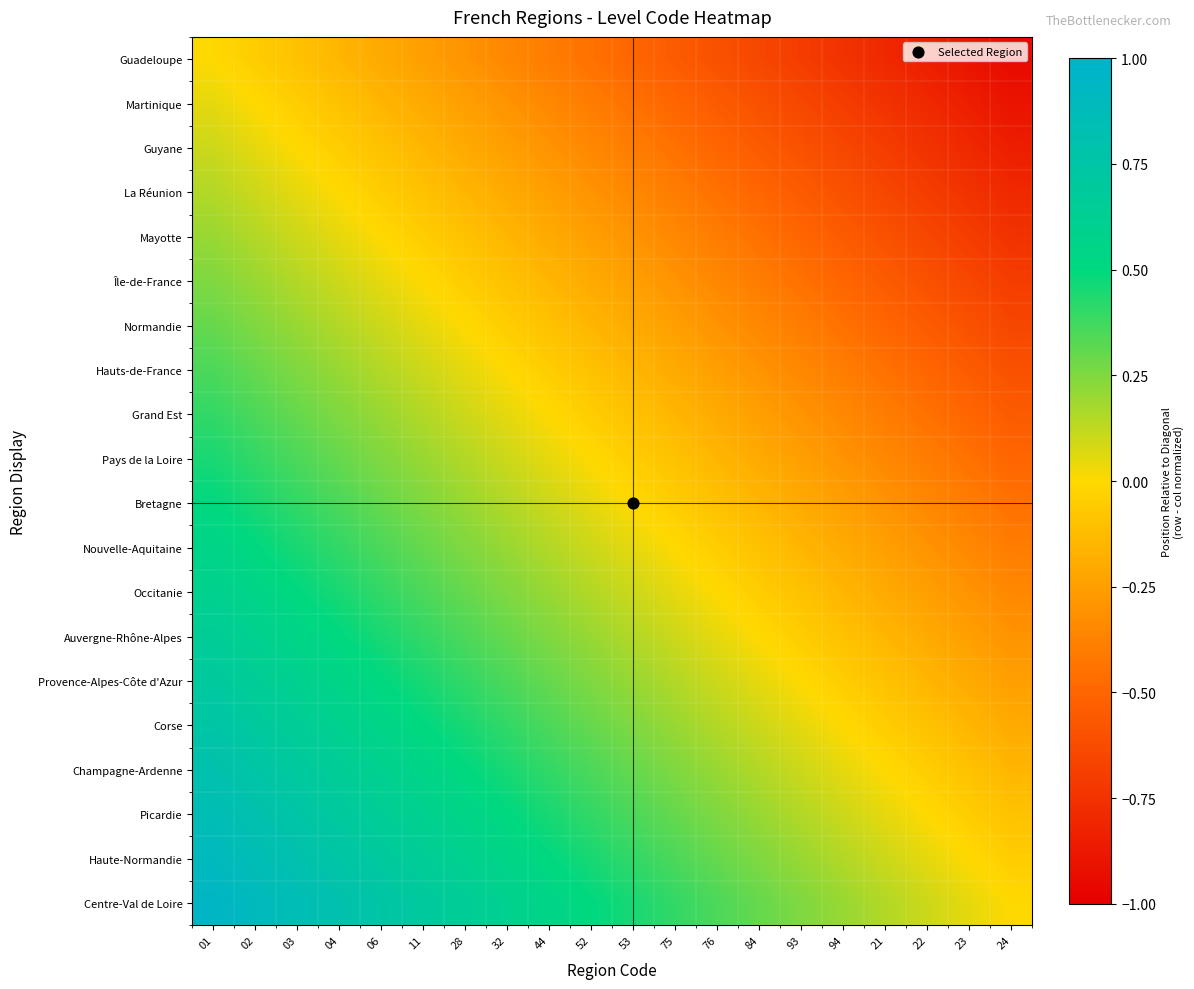

What is the spread (max minus min) of values at 01?

0.9